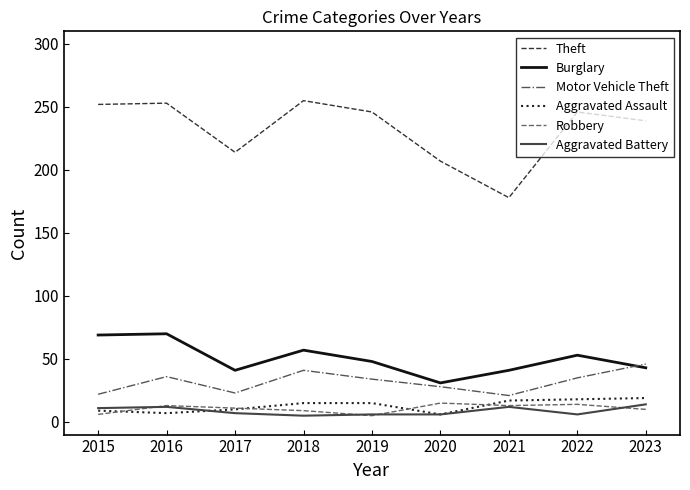

How many Aggravated Battery values are between 6 and 12?

7